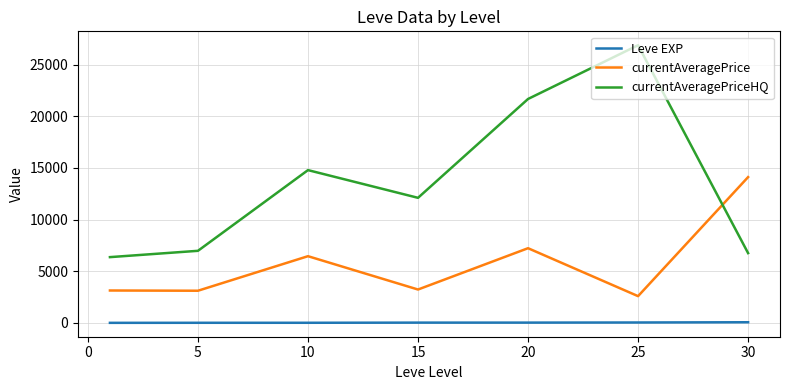

Which series has the largest range (max minus min)?

currentAveragePriceHQ